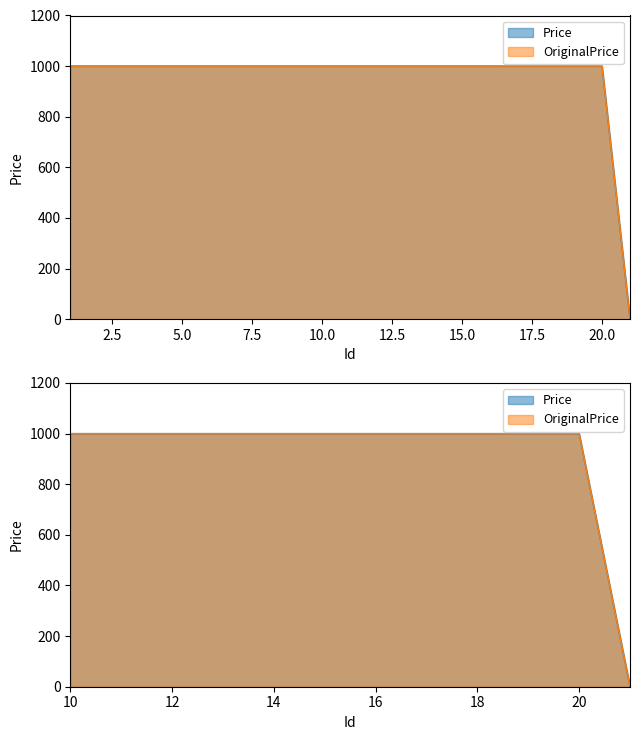

Which series changed the most between 3 and 10?

Price